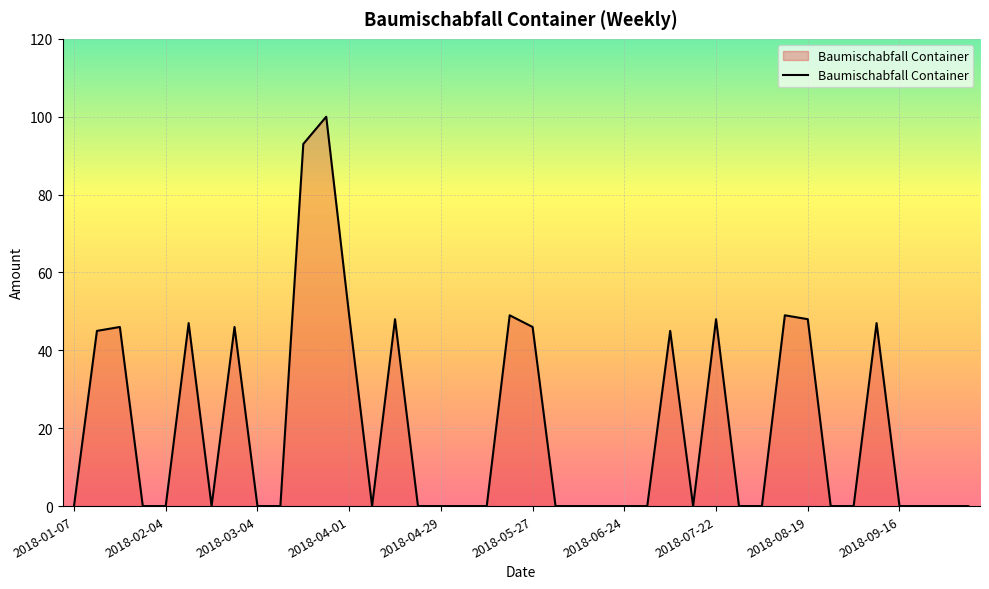

What is the sum of all values?

806